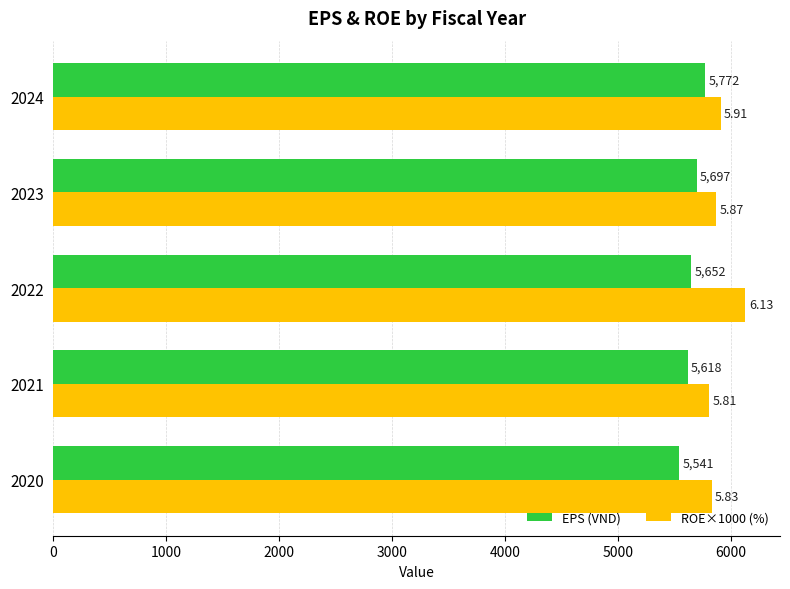

What is the sum of the EPS (VND) values at 2023 and 2024?

11469